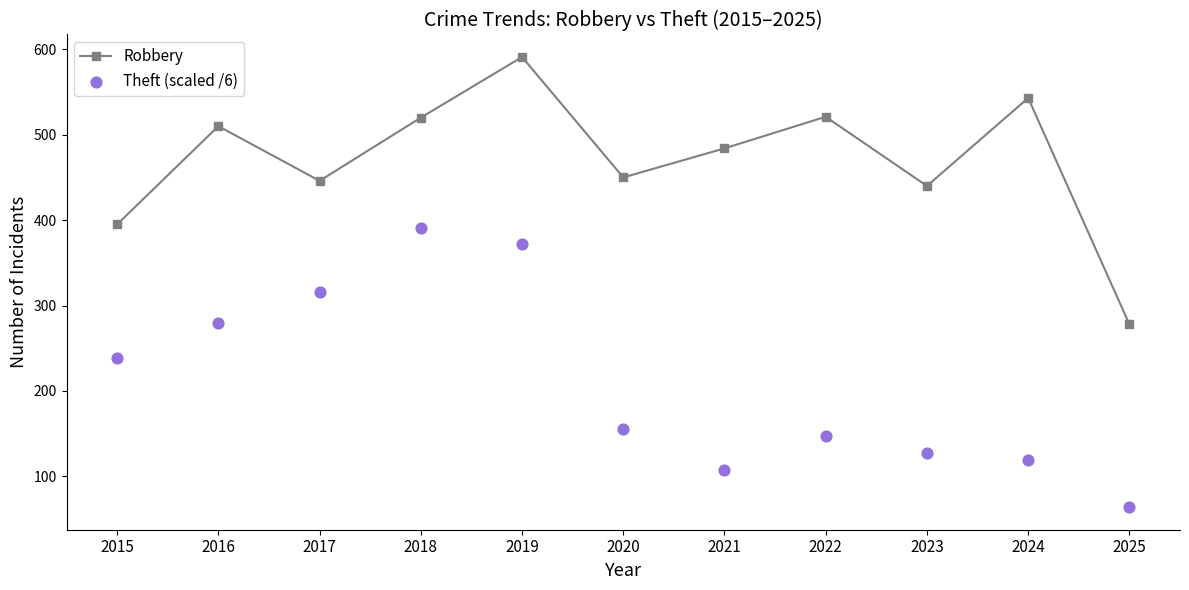

Which series contains the lowest Y value?

Theft (scaled /6)